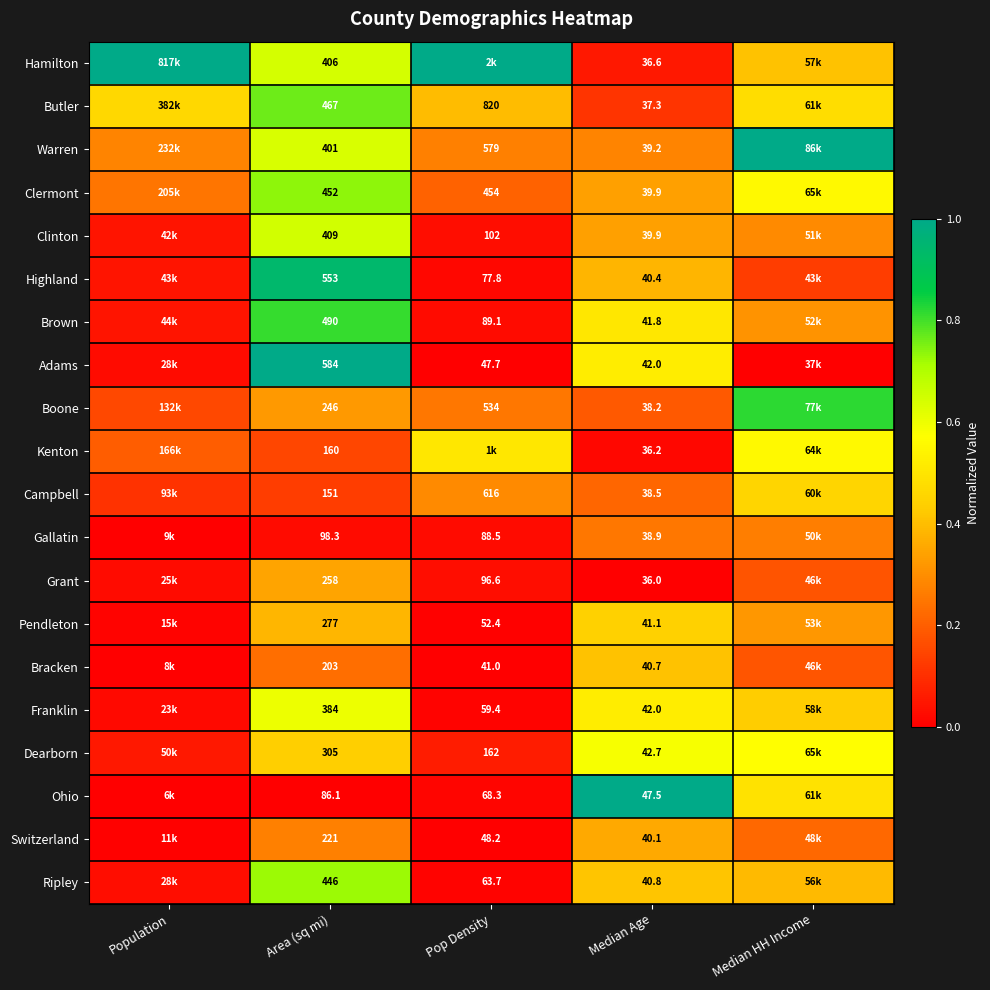

What is the difference between the second highest and minimum values in the Bracken series?

0.2